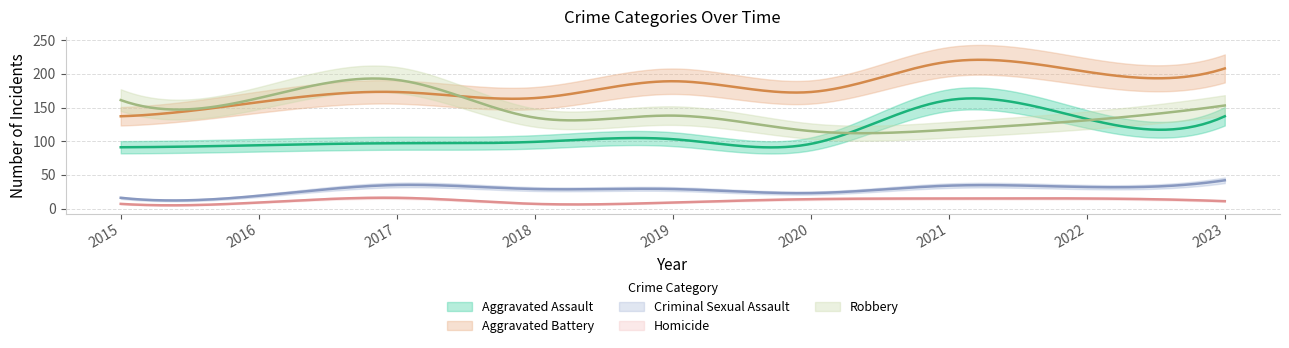

What is the value of the Robbery point at the 6th from the left?

115